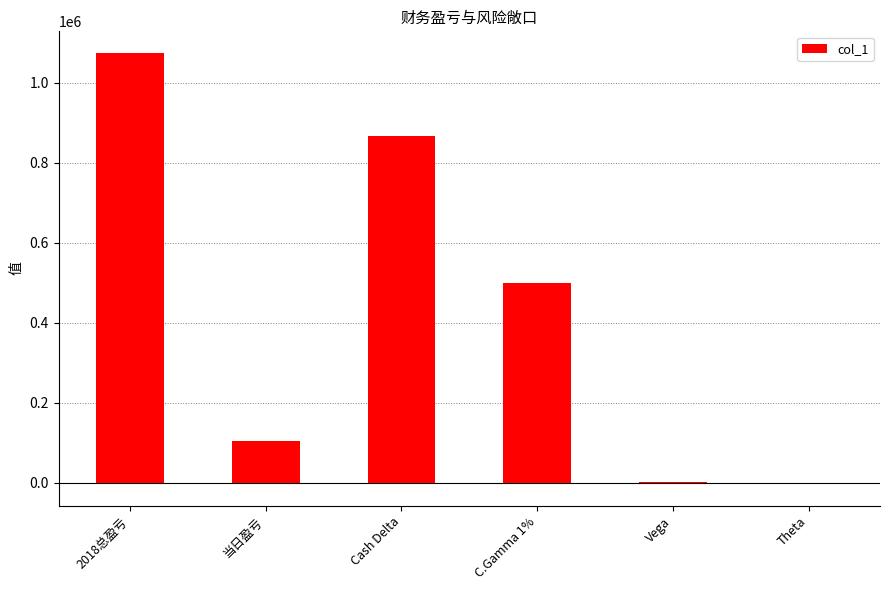

Reading left to right, transcribe all the data shown in this chart.

1074339	104810	867189	499902	970	-4162